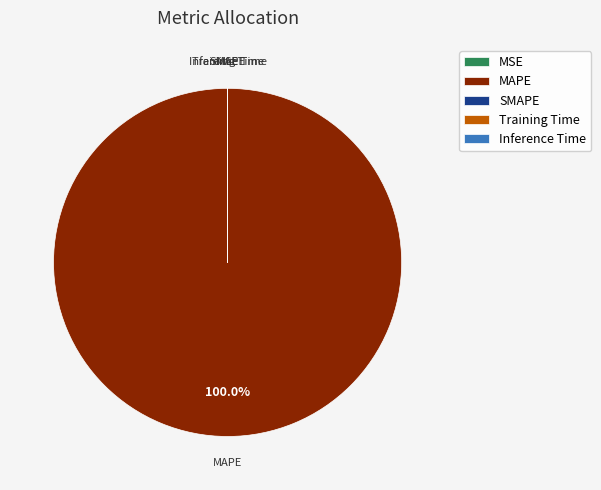

Which slice represents more than half of the pie?

MAPE